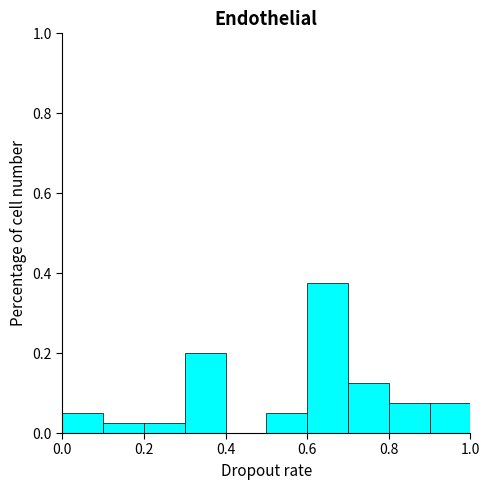

Reading left to right, transcribe this chart: for each bar, give the range it covers on the x-axis and its height. The values are not printed on the chart, so give them approximately, as read against the axis.

0.0 to 0.1: 0.06
0.1 to 0.2: 0.02
0.2 to 0.3: 0.02
0.3 to 0.4: 0.20
0.4 to 0.5: 0
0.5 to 0.6: 0.06
0.6 to 0.7: 0.38
0.7 to 0.8: 0.12
0.8 to 0.9: 0.08
0.9 to 1.0: 0.08